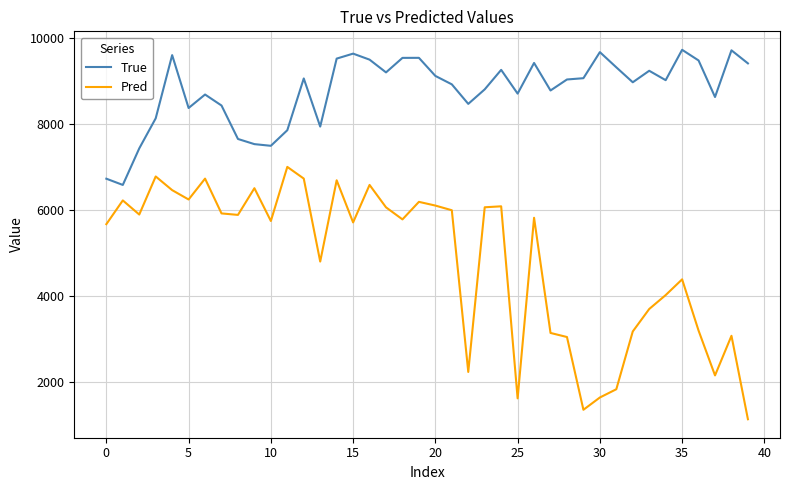

What is the smallest value displayed?

1131.8